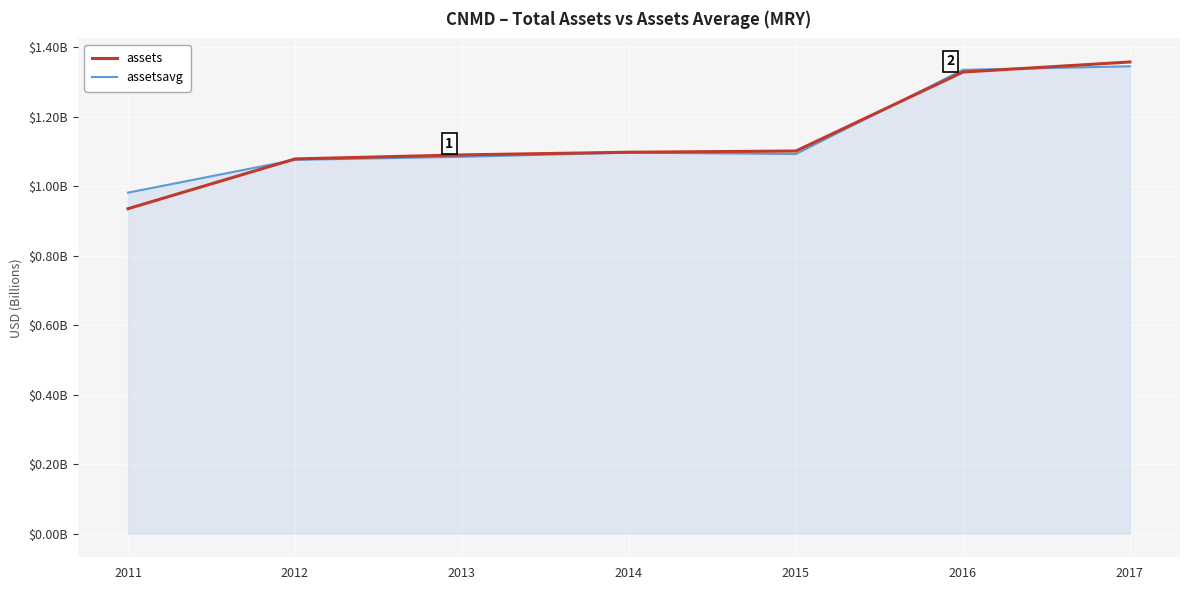

True or false: assets has a value of 2215963599 at 2017.

False